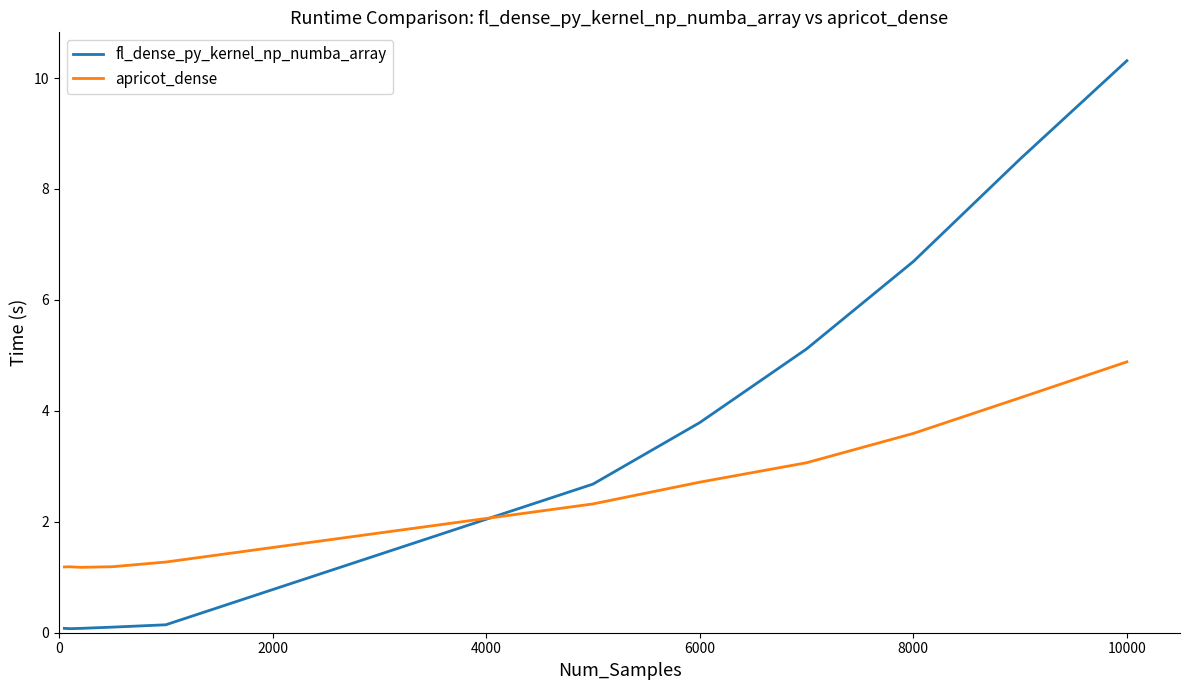

Rank the series by their average value, from lowest to highest.

apricot_dense, fl_dense_py_kernel_np_numba_array